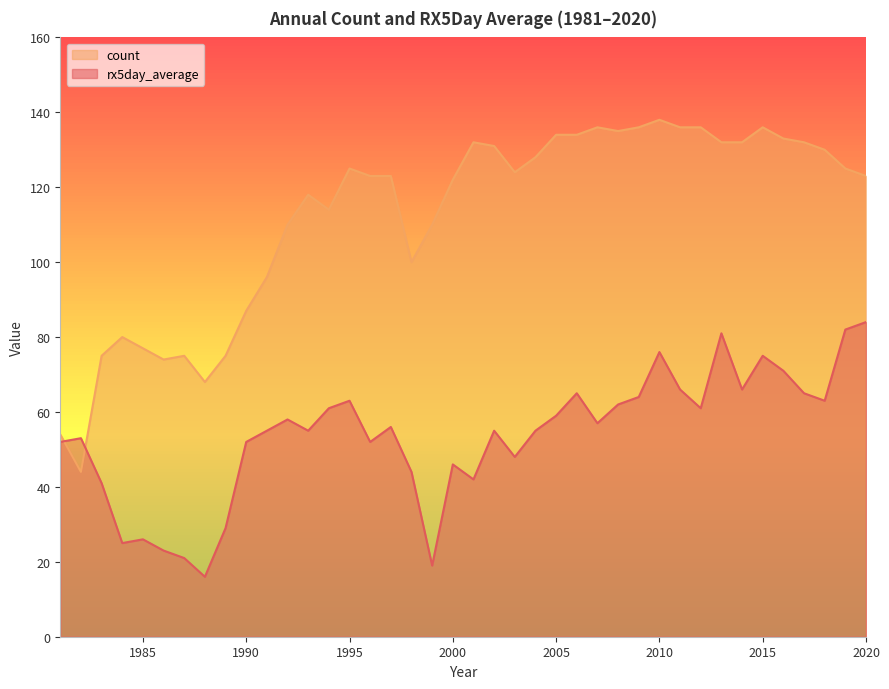

Rank the series at 1996 from highest to lowest value.

count, rx5day_average